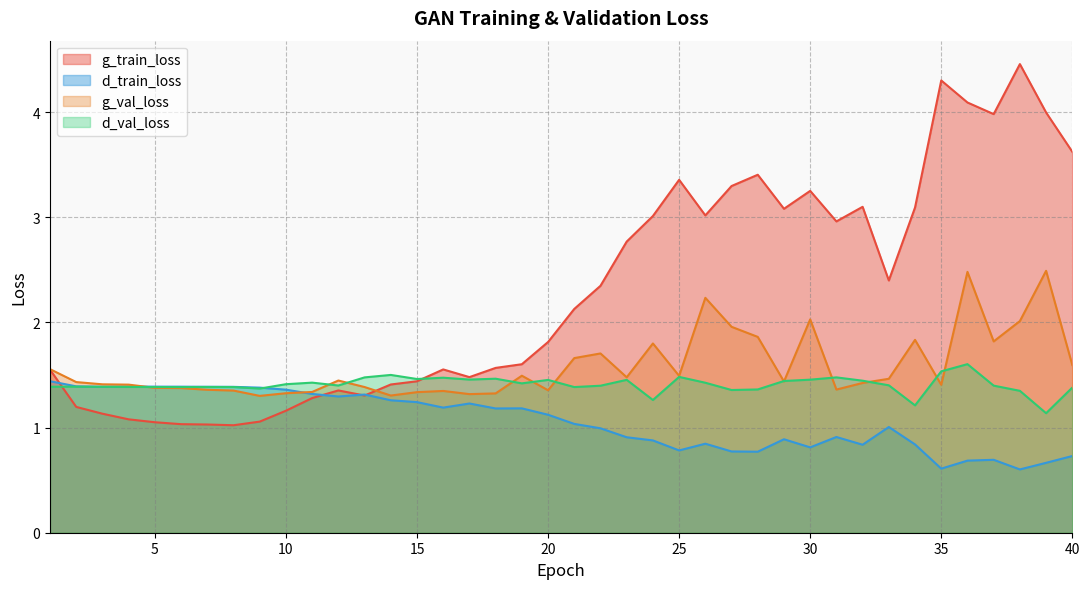

How many data points in d_train_loss are less than 1?

18